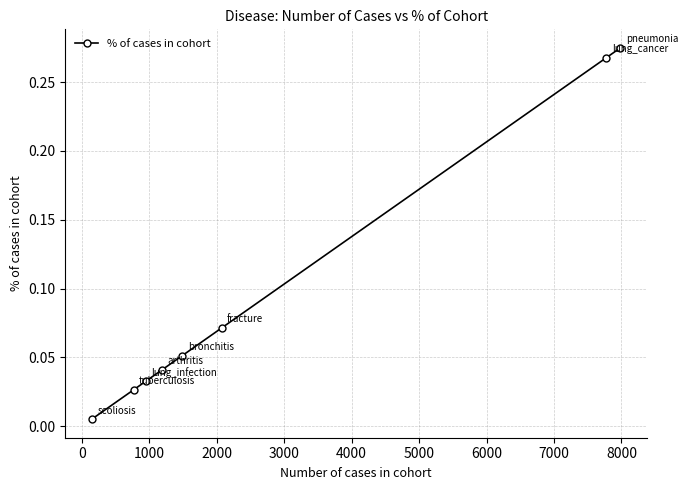

True or false: the data has more than 0 interior local peaks.

False